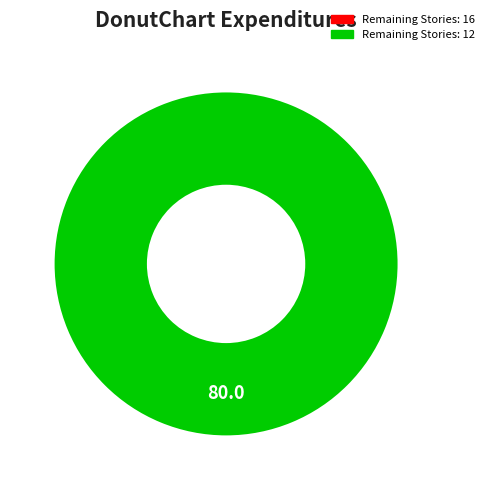

What is the smallest slice in the pie chart?

Remaining Stories: 16